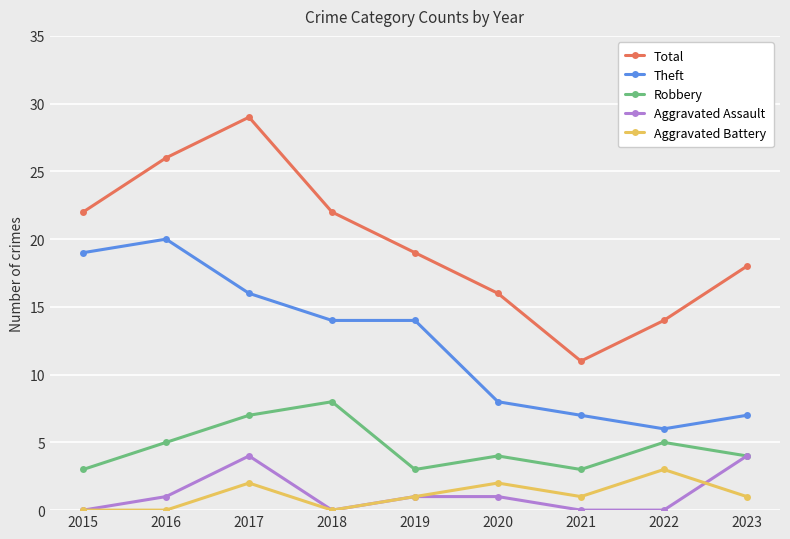

The Robbery series shows 8 at 2018. True or false?

True